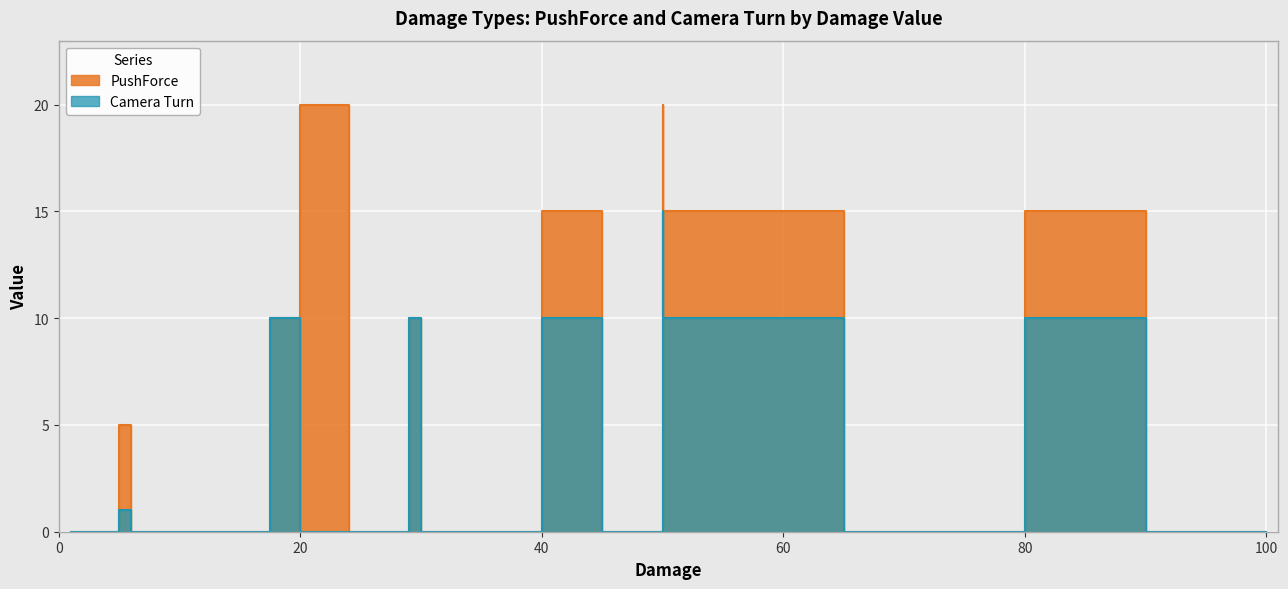

Which series has the largest total across all categories?

PushForce